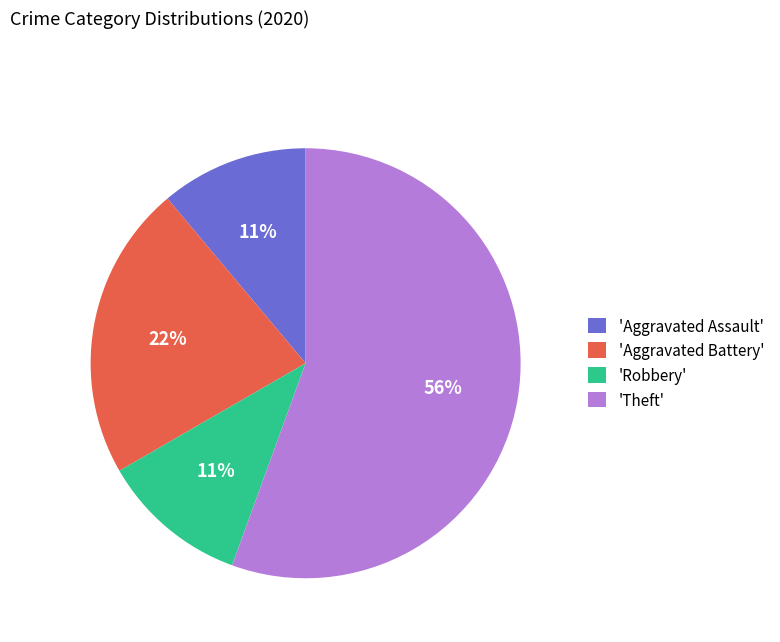

How many segments does this pie chart have?

4